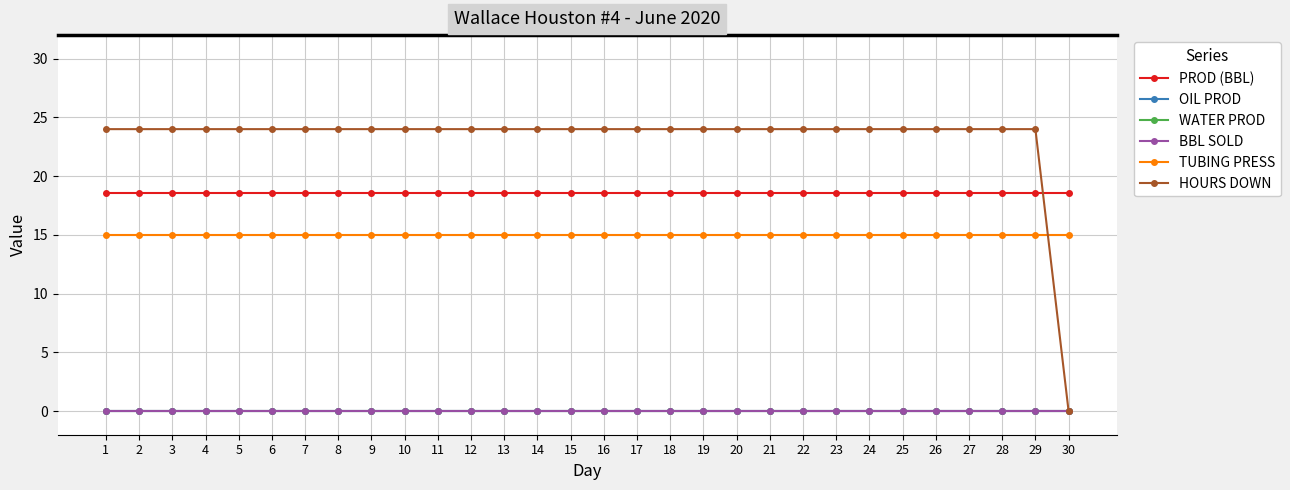

Does the chart have visible grid lines?

Yes